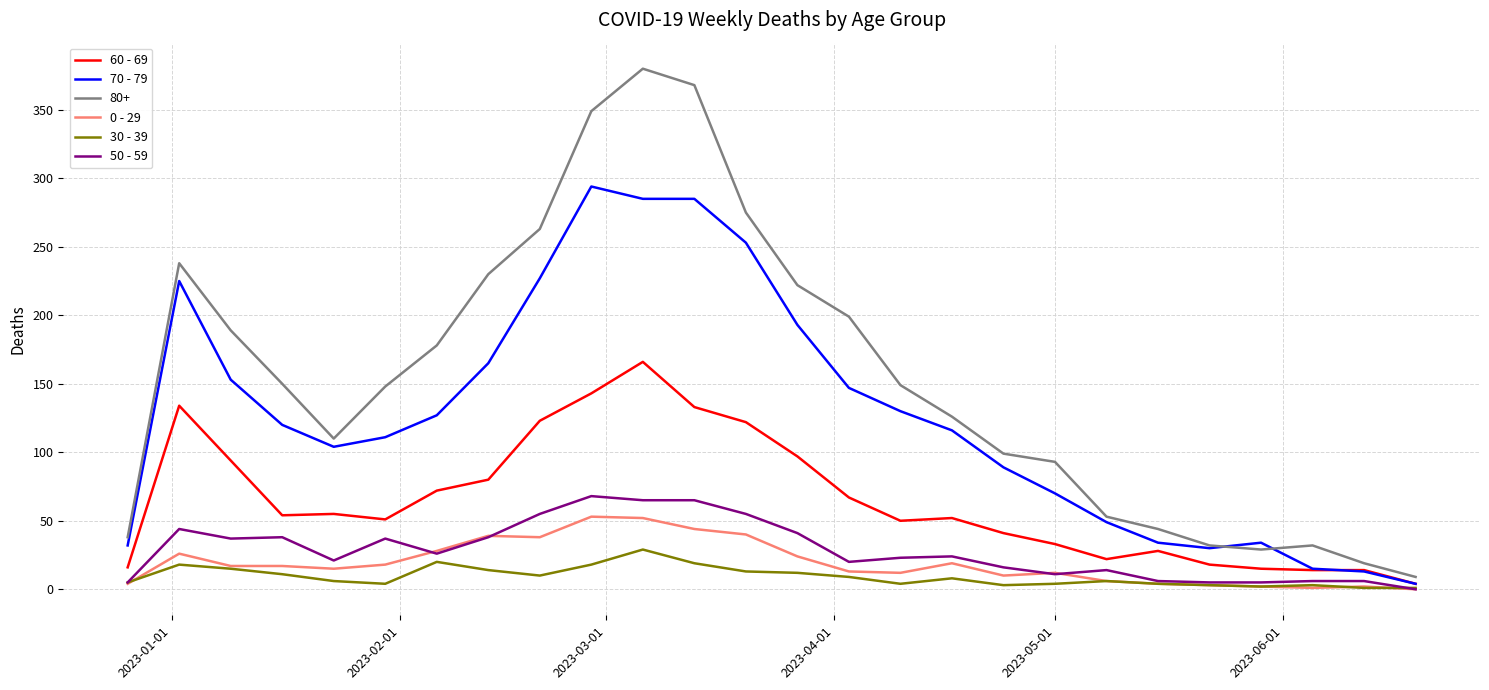

What is the average value of the 60 - 69 series?

65